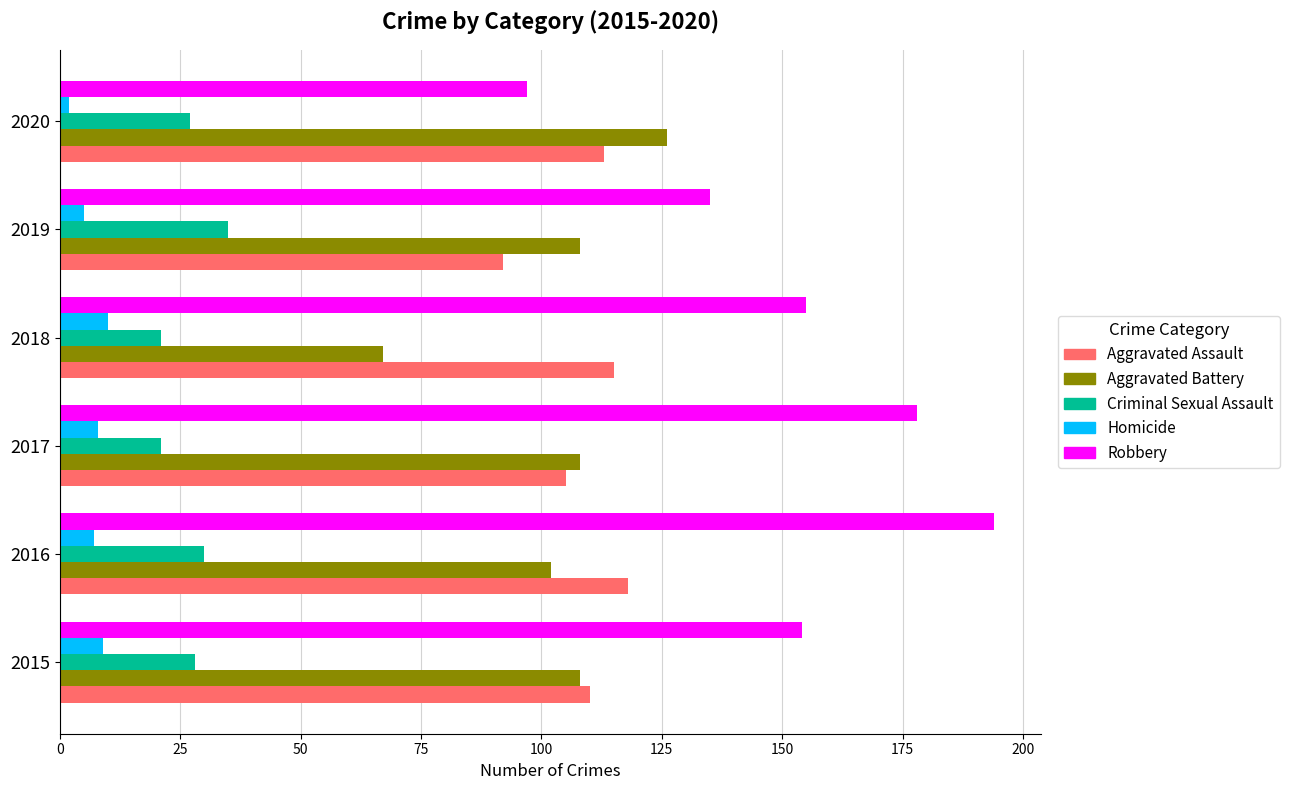

What is the difference between the maximum and minimum values in the Criminal Sexual Assault series?

14